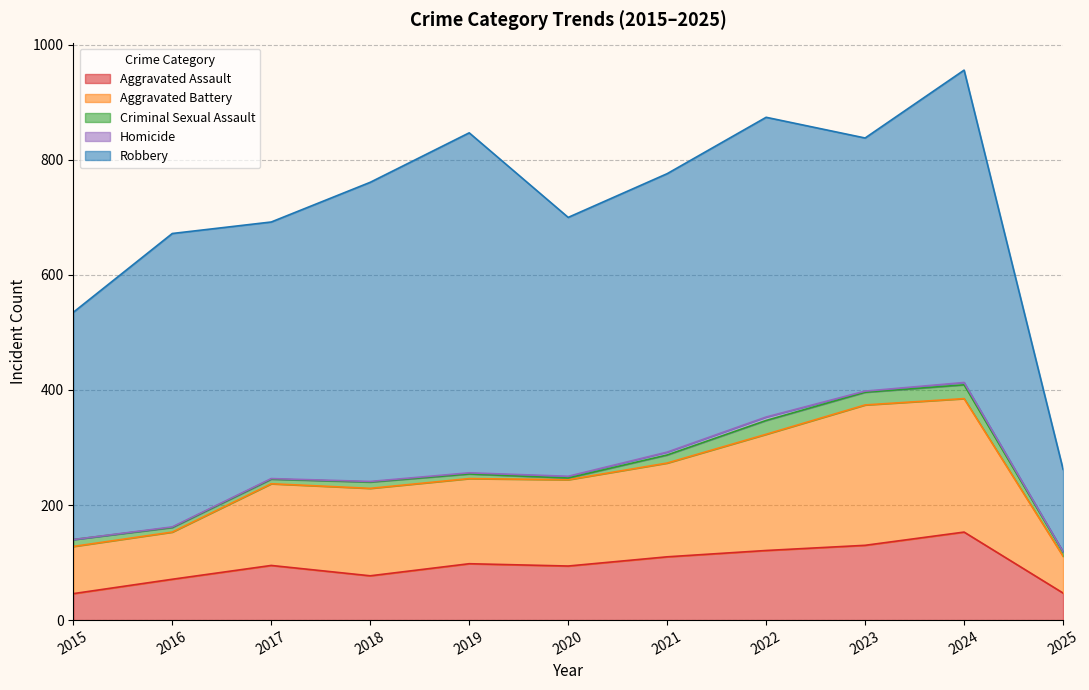

Which series has the widest spread of values?

Robbery